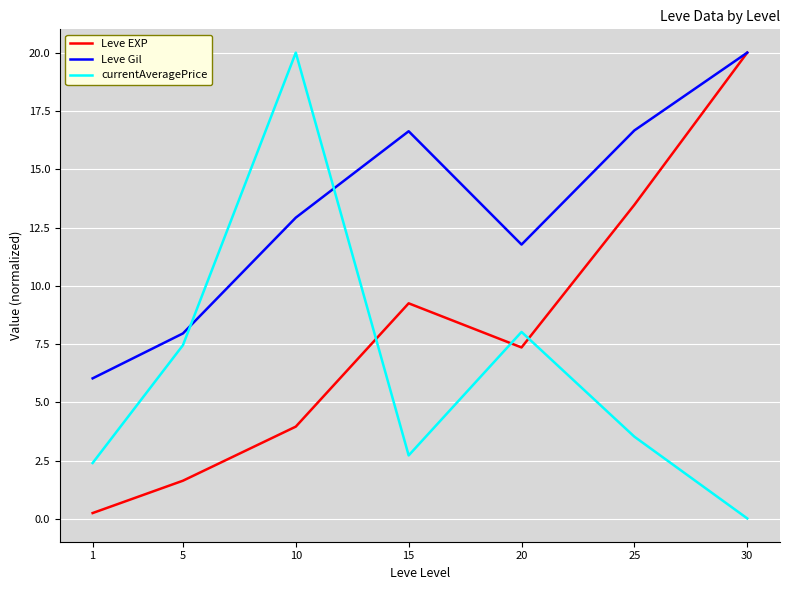

How many values in the Leve Gil series exceed 12?

4